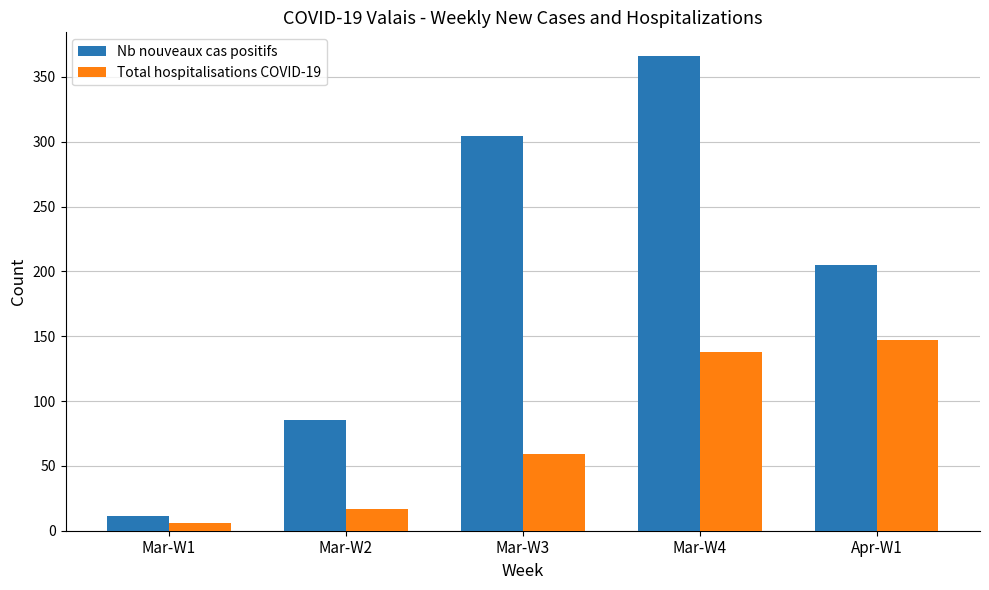

At which label does Total hospitalisations COVID-19 reach its peak?

Apr-W1